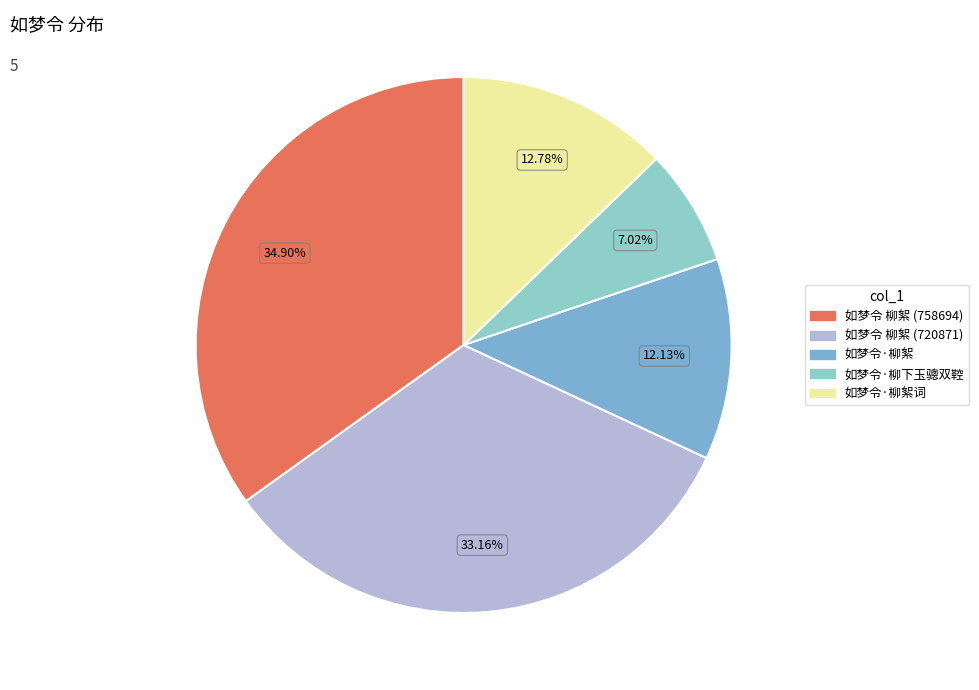

What is the change in value from 如梦令·柳絮 to 如梦令·柳絮词?

+14029